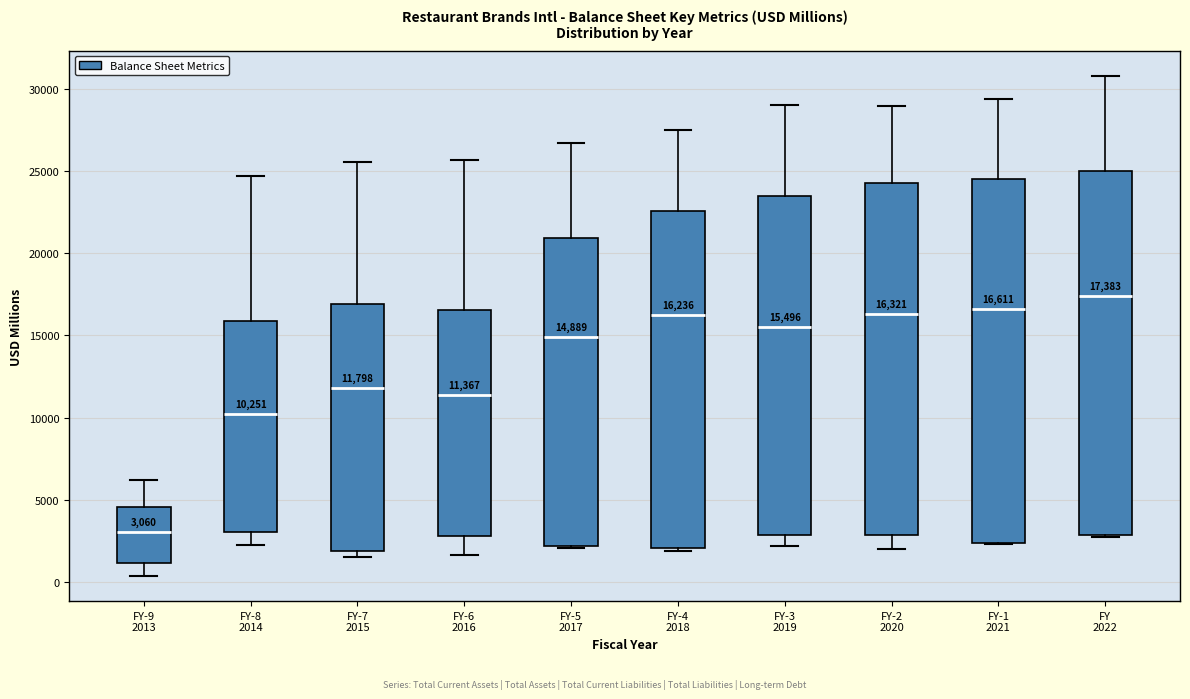

Which box has the highest median line?

FY 2022